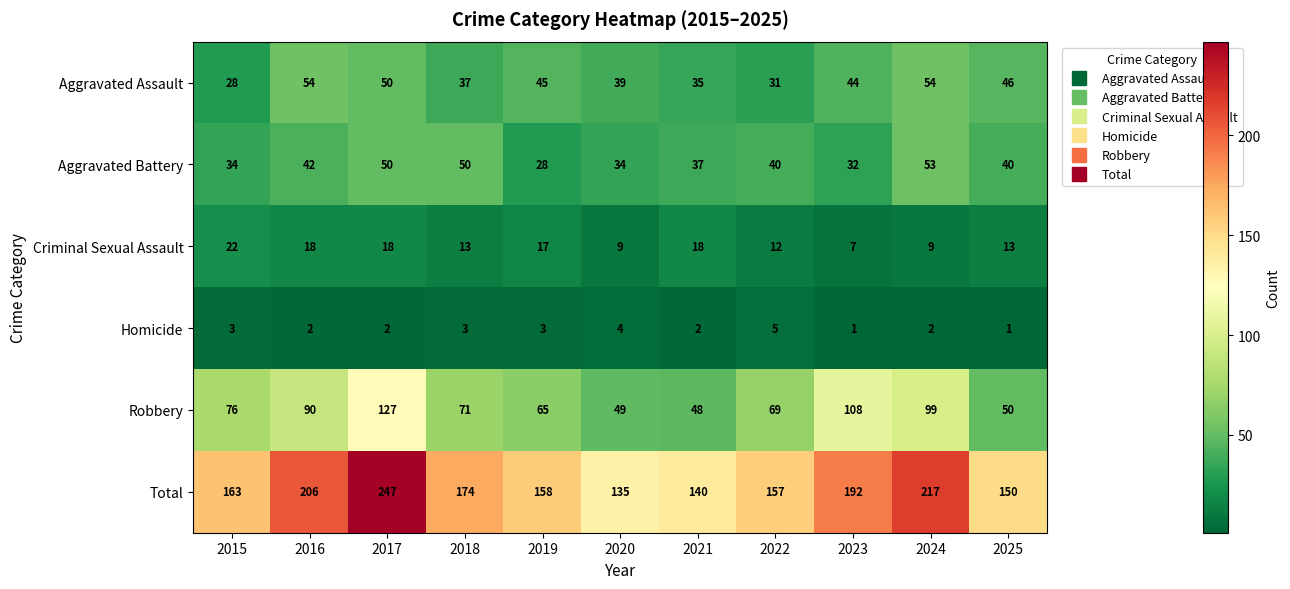

True or false: Robbery has a value of 108 at 2023.

True